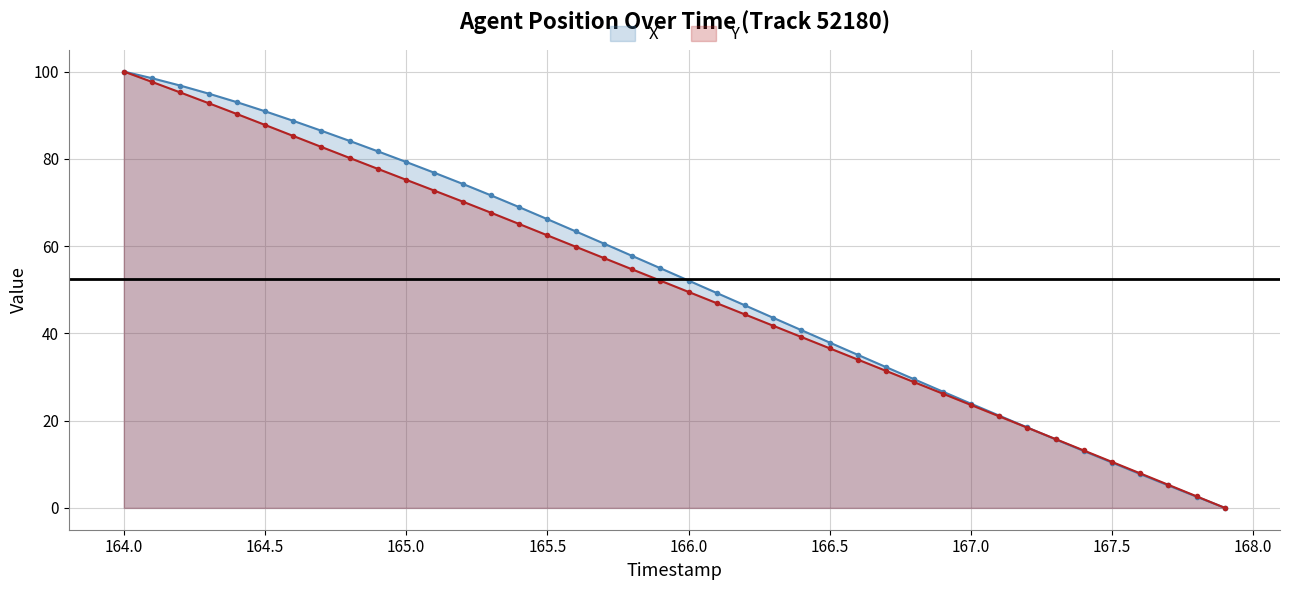

What is the label of the 39th point from the left?

167.8